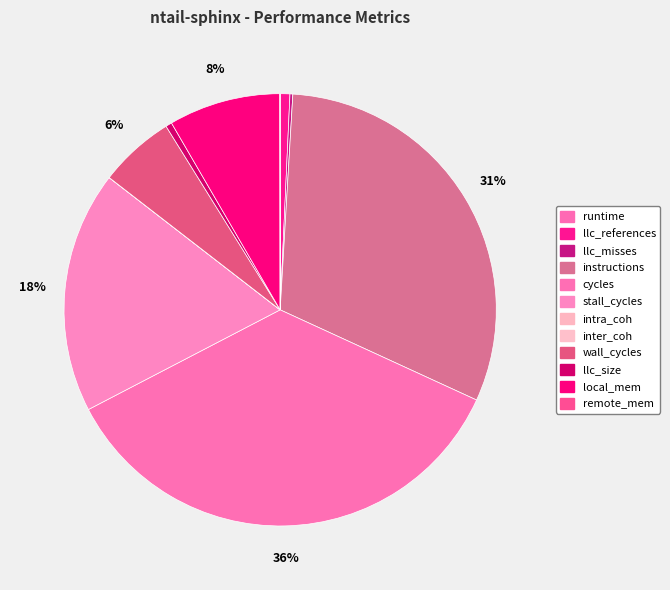

True or false: intra_coh accounts for 0% of the total.

True